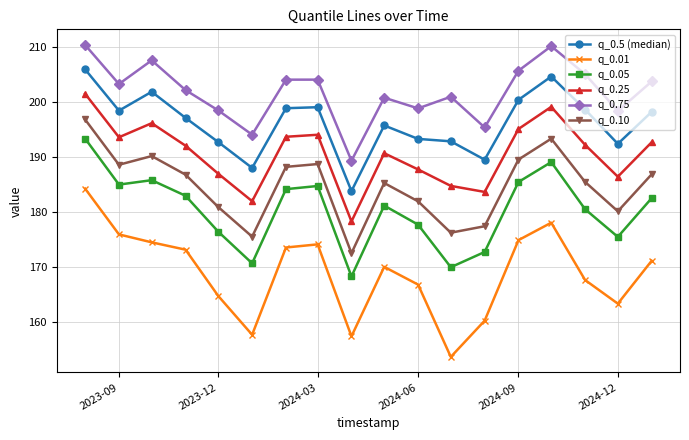

In q_0.10, how many points are higher than both neighbors (excluding endpoints)?

4